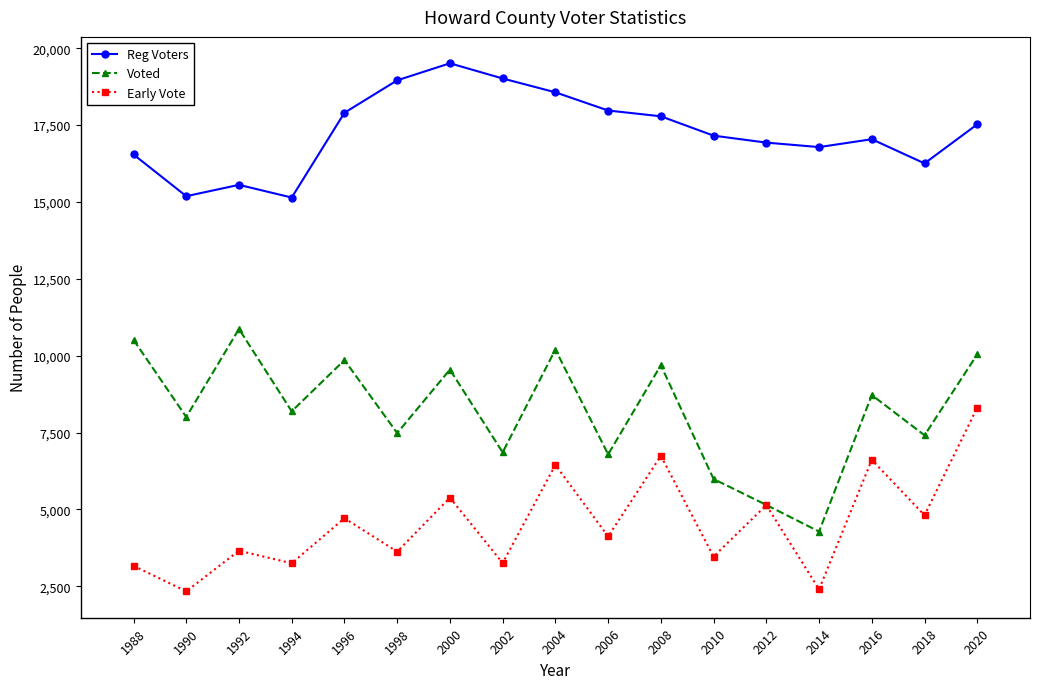

How many lines are shown in the chart?

3